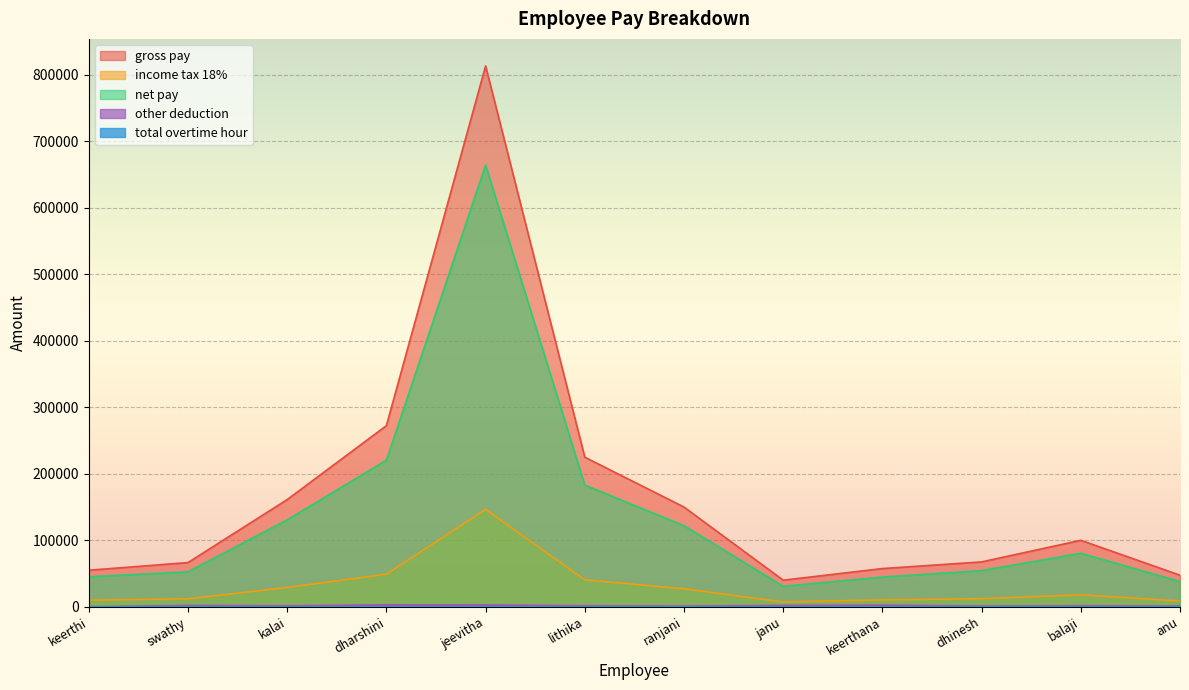

How many interior local peaks does the other deduction series have?

4